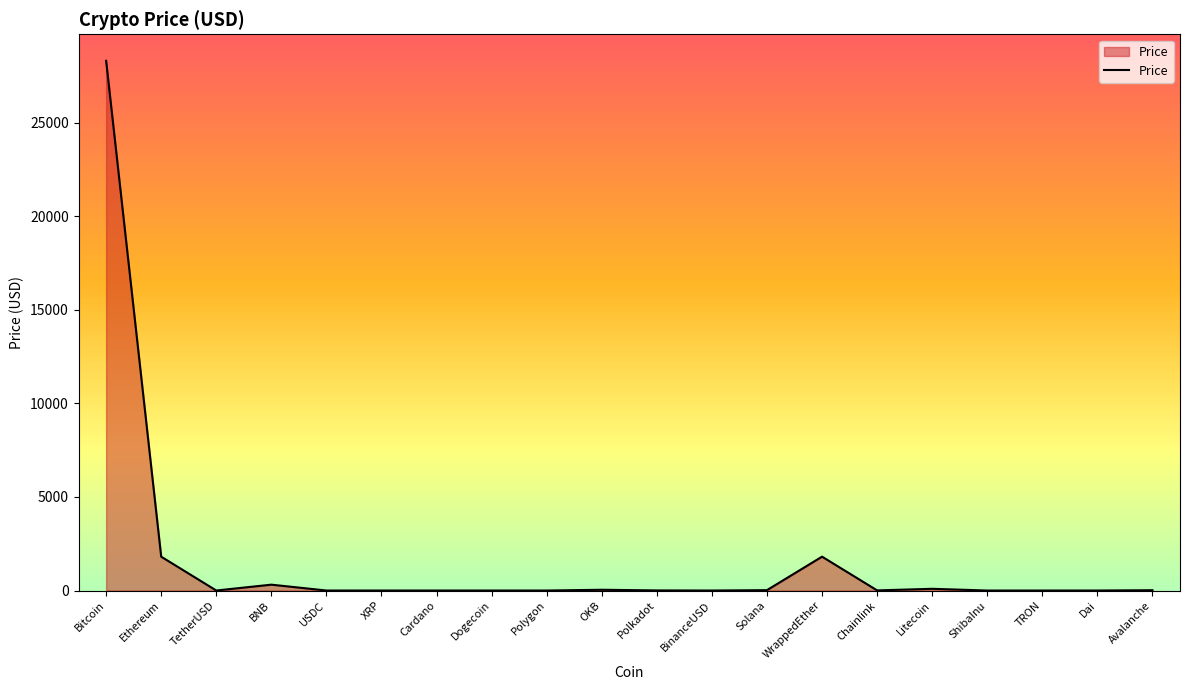

Which category has the highest value across all series?

Bitcoin